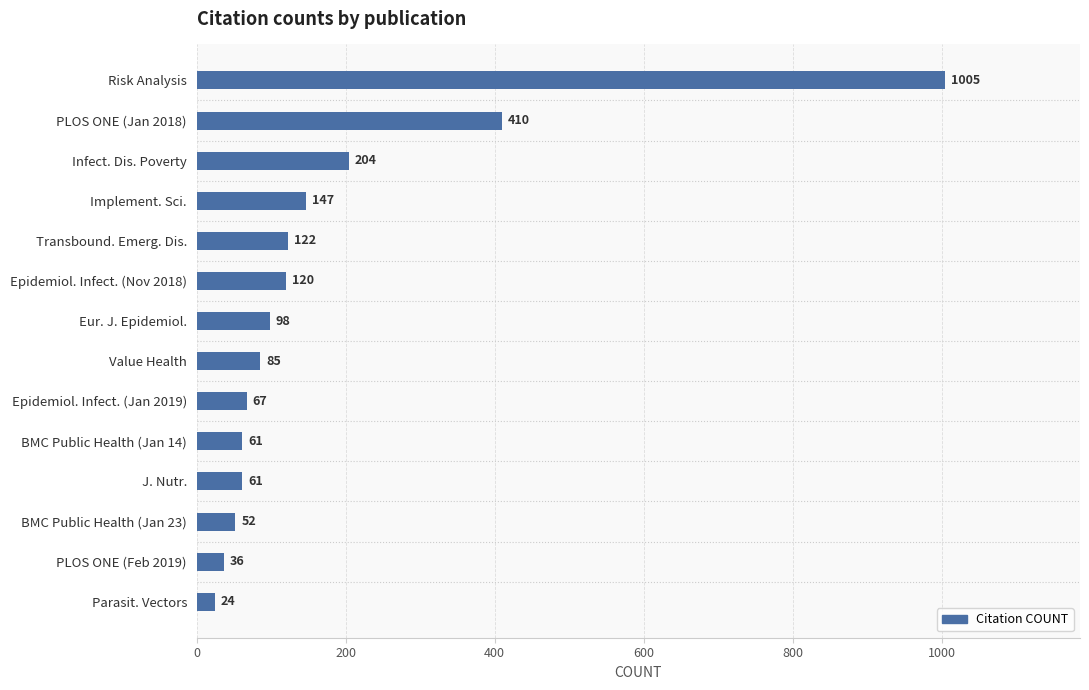

Are the bars horizontal?

Yes